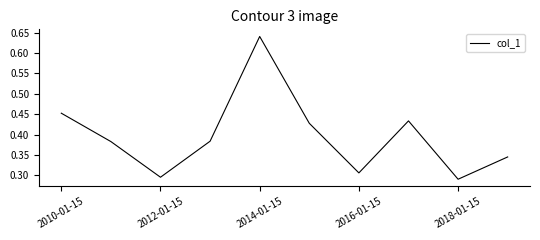

At which category does the data reach its first local valley?

2012-01-15